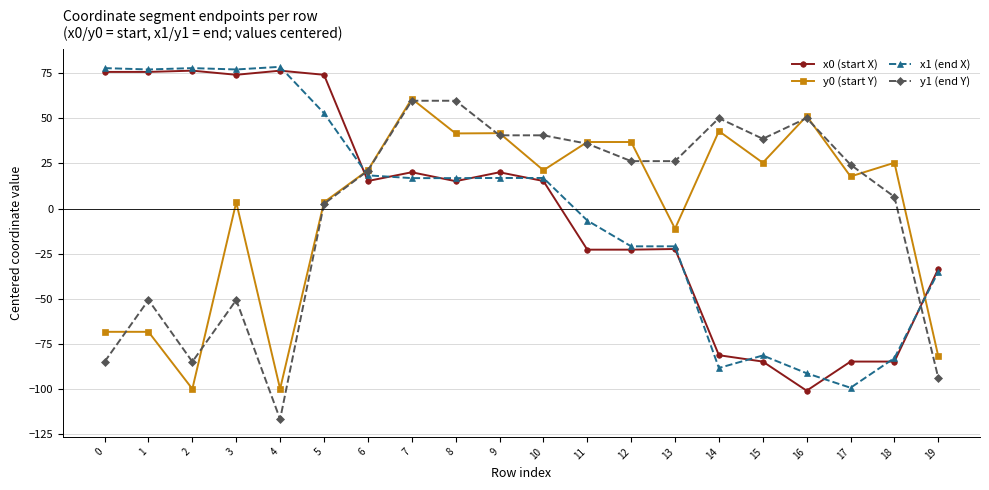

What is the difference between the highest and lowest values at 17?

123.8